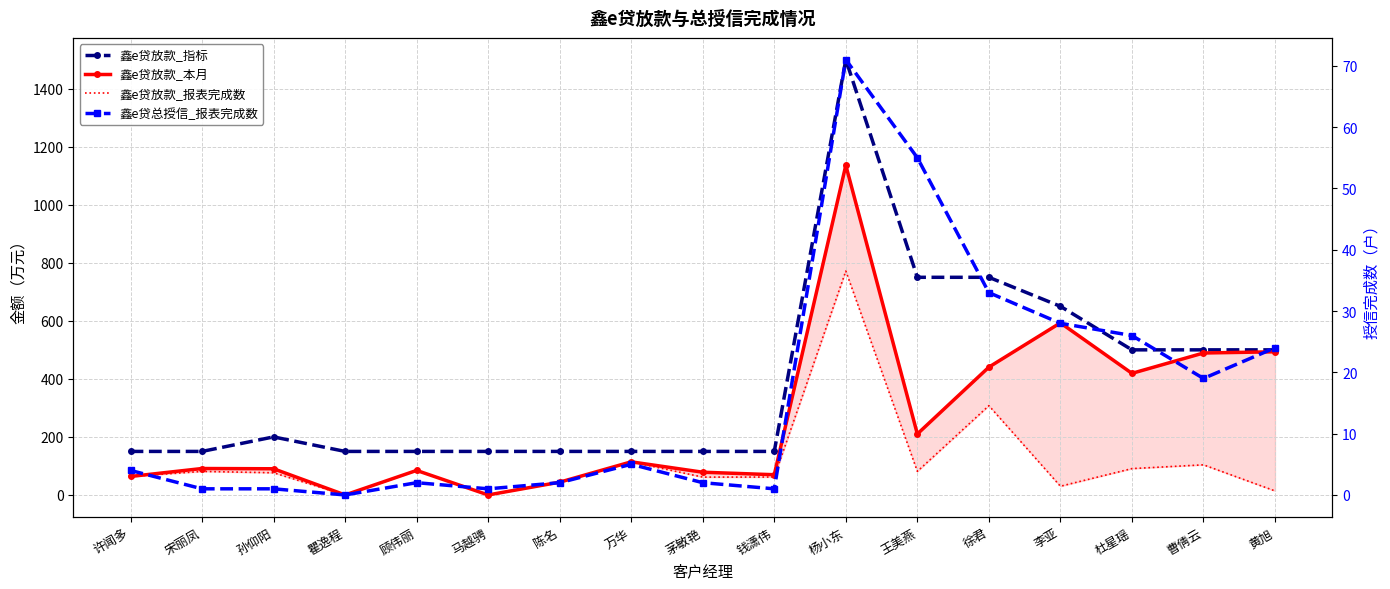

What position from the right is 瞿逸程?

14